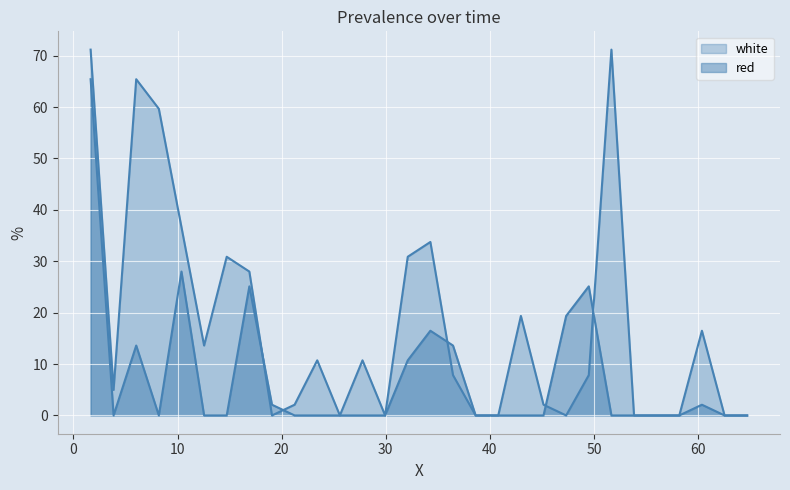

True or false: red has a value of 0.0 at 40.8065.

True